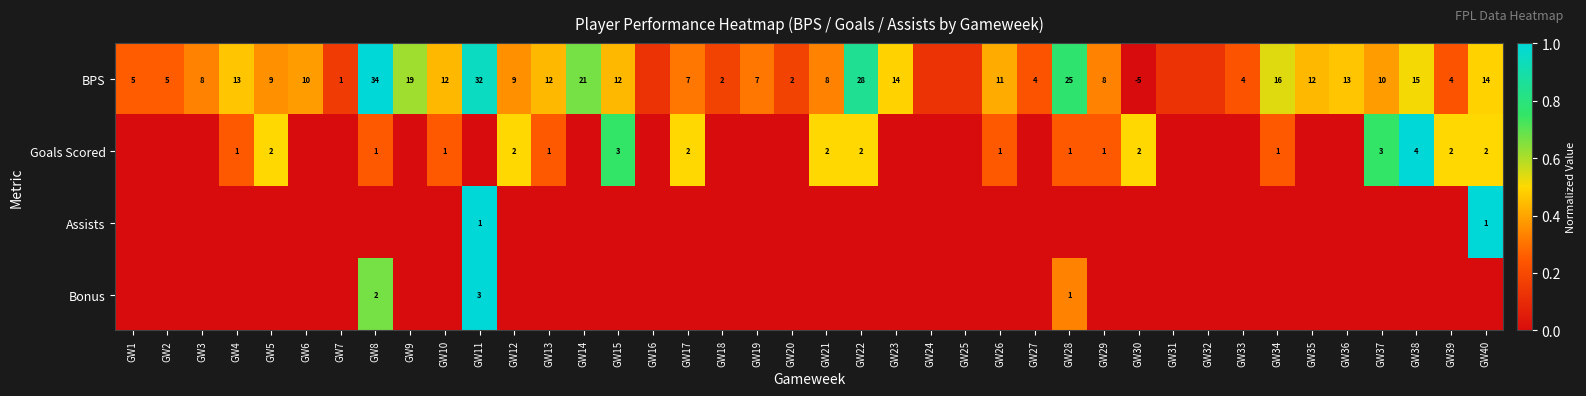

Is it true that Assists equals 0.5 at GW11?

False